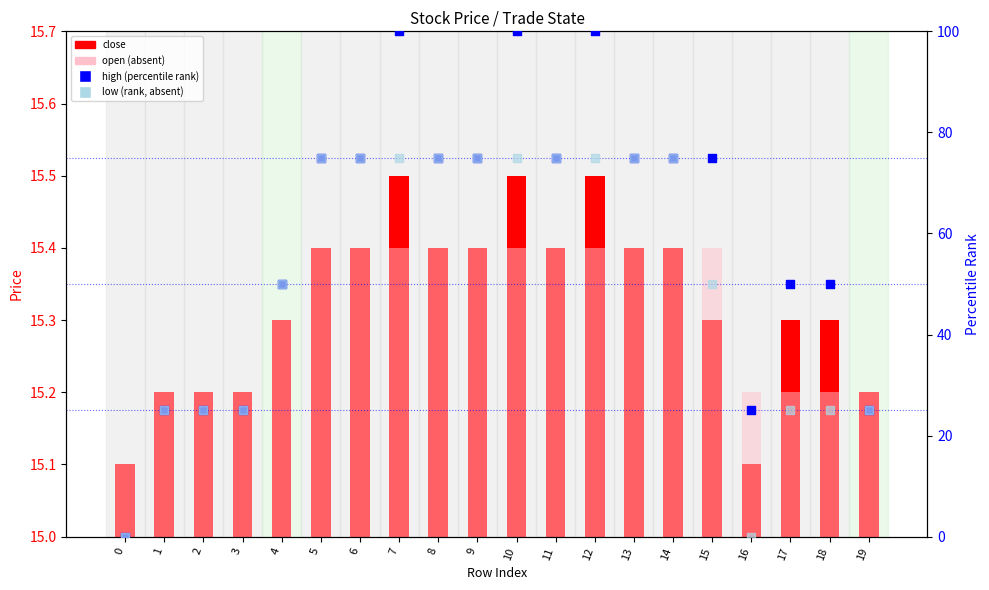

Which series has the largest total across all categories?

high (percentile rank)